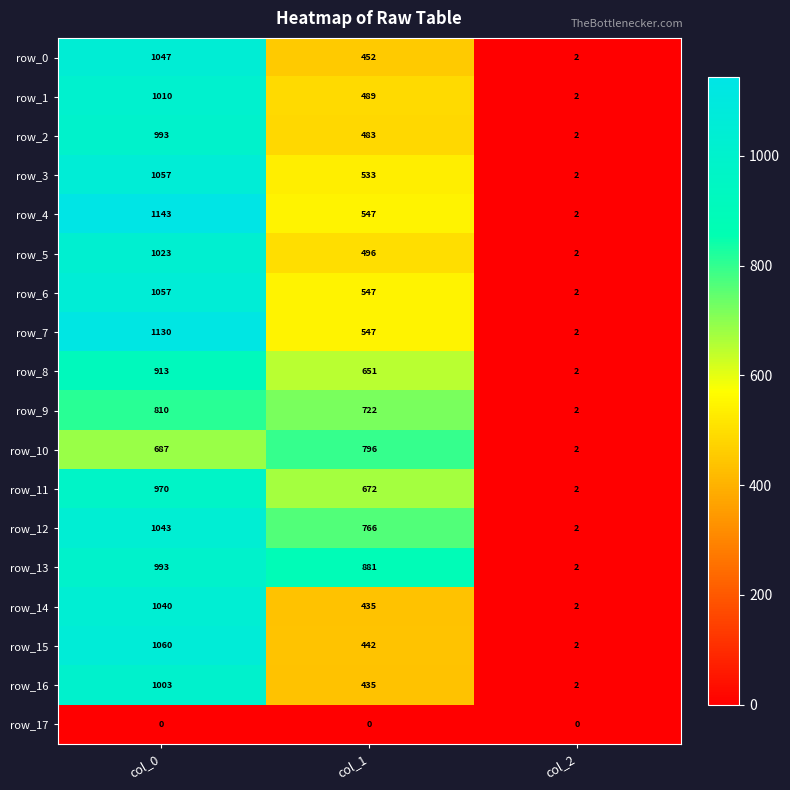

Which category has the highest value across all series?

col_0